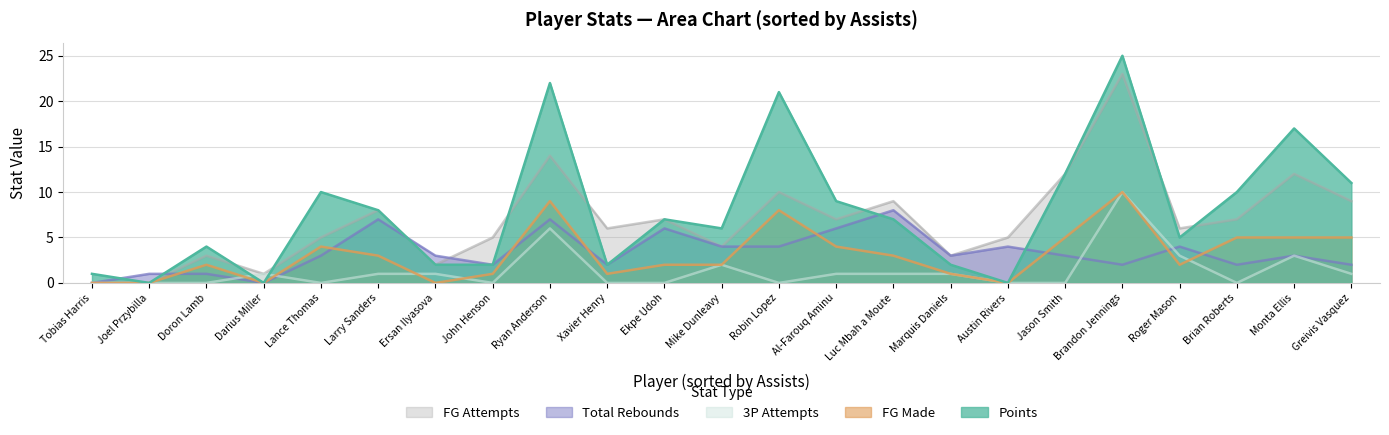

What is the average value of the pts series?

8